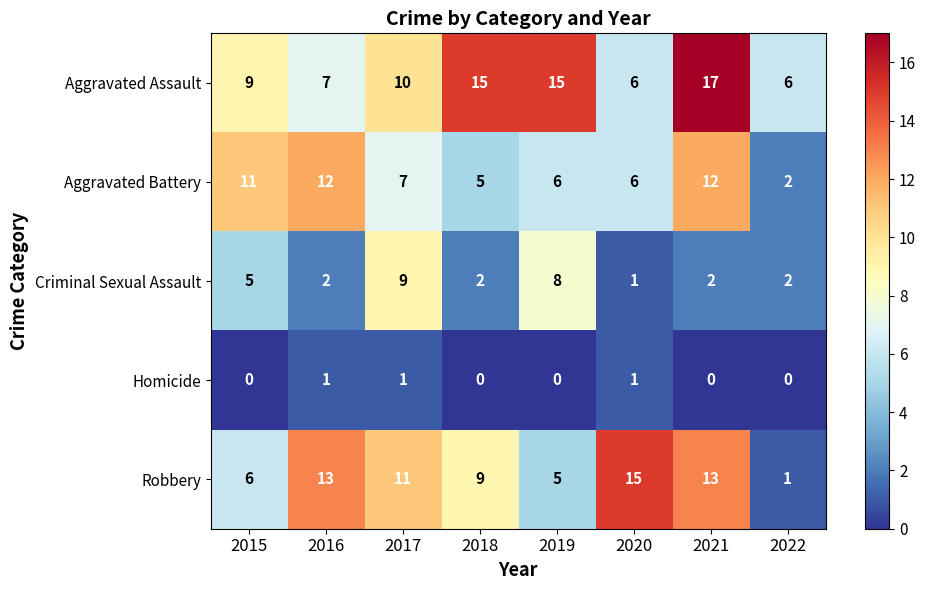

List the series in order of their peak value, lowest first.

Homicide, Criminal Sexual Assault, Aggravated Battery, Robbery, Aggravated Assault